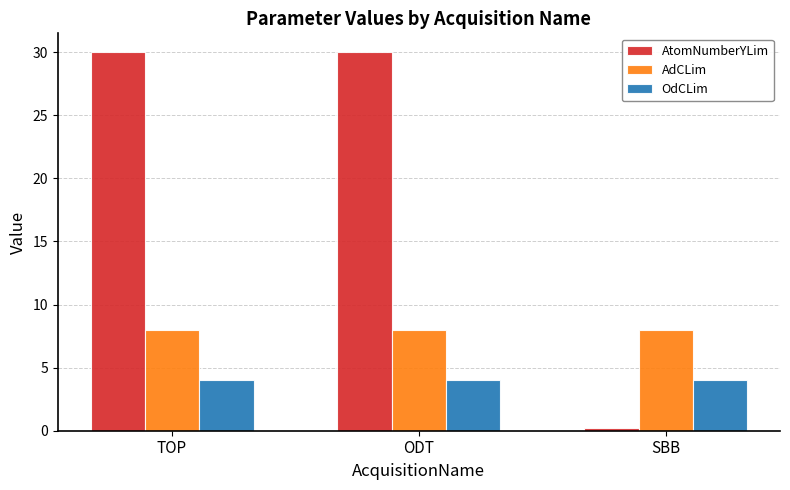

What is the label of the 1st bar from the left?

TOP